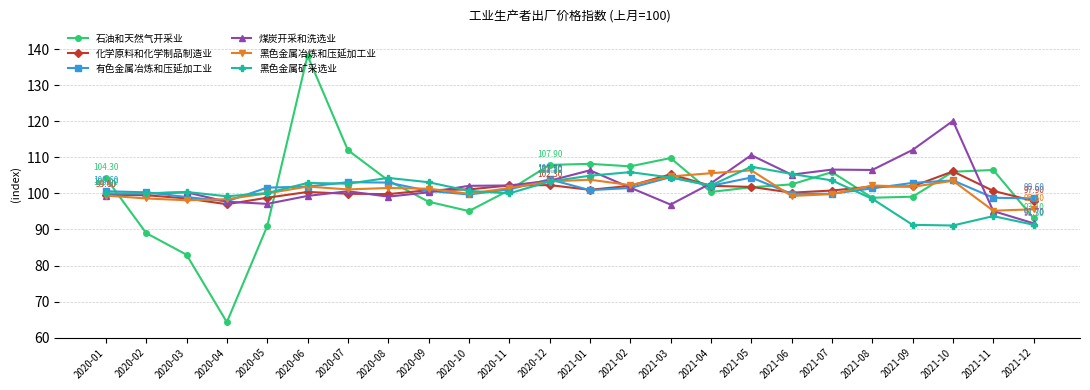

What are all the series names shown in the legend?

石油和天然气开采业, 化学原料和化学制品制造业, 有色金属冶炼和压延加工业, 煤炭开采和洗选业, 黑色金属冶炼和压延加工业, 黑色金属矿采选业